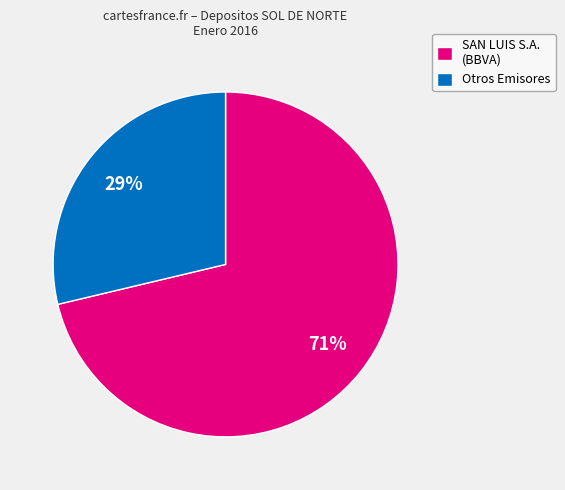

The Otros Emisores slice represents 29% of the pie. True or false?

True